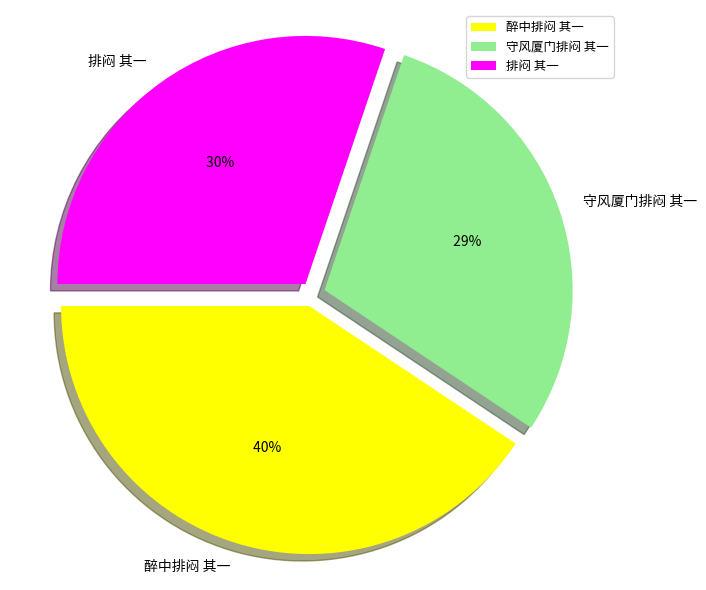

Rank the categories by value from highest to lowest.

醉中排闷 其一, 排闷 其一, 守风厦门排闷 其一